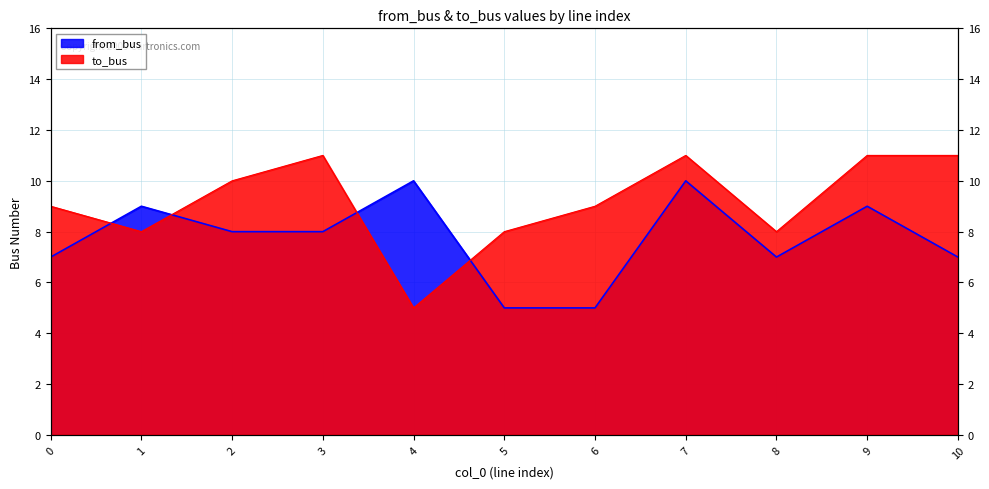

At which label does from_bus first exceed 8?

1